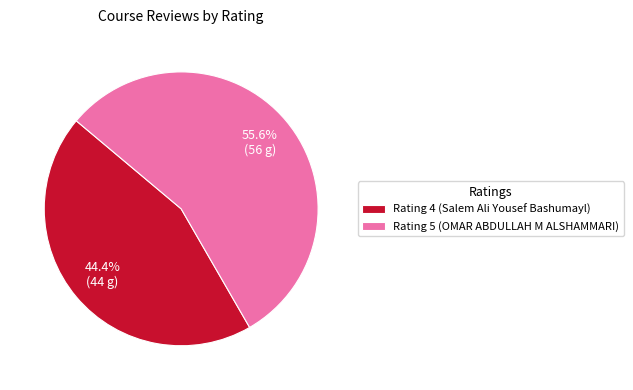

How many slices are in this pie chart?

2